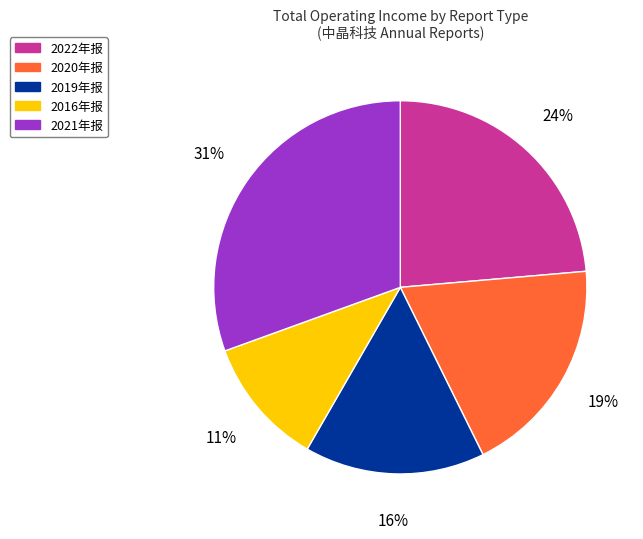

Combined, do 2020年报 and 2019年报 account for over 50%?

No